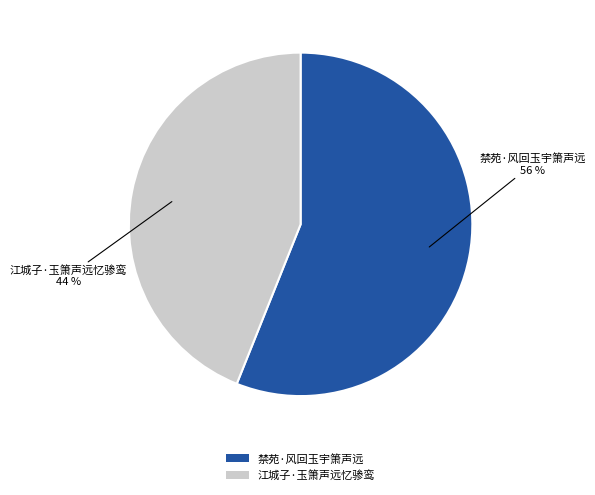

Is there a majority slice in this chart?

Yes